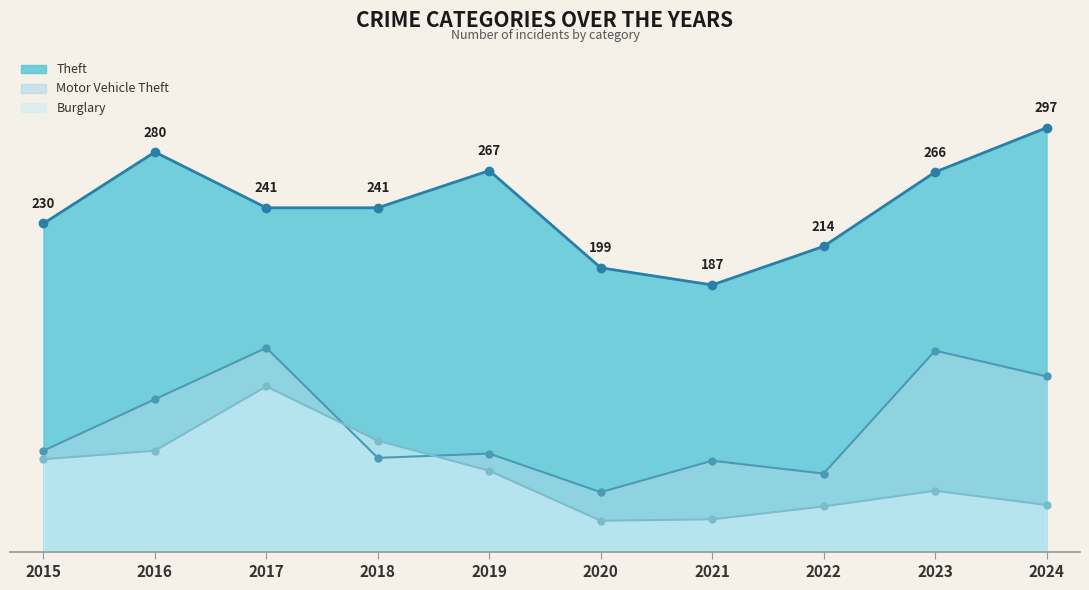

How many categories are shown in the chart?

10